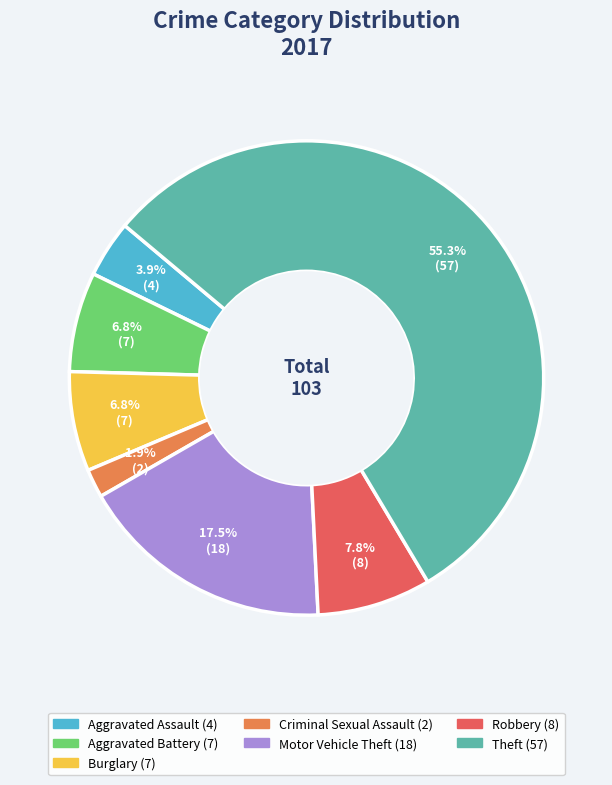

Is the sum of Aggravated Battery and Motor Vehicle Theft greater than half?

No